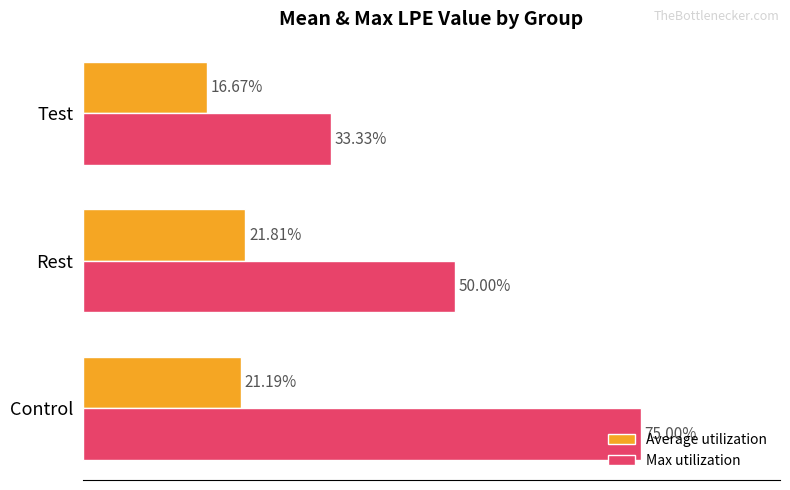

What are all the series names shown in the legend?

Average utilization, Max utilization